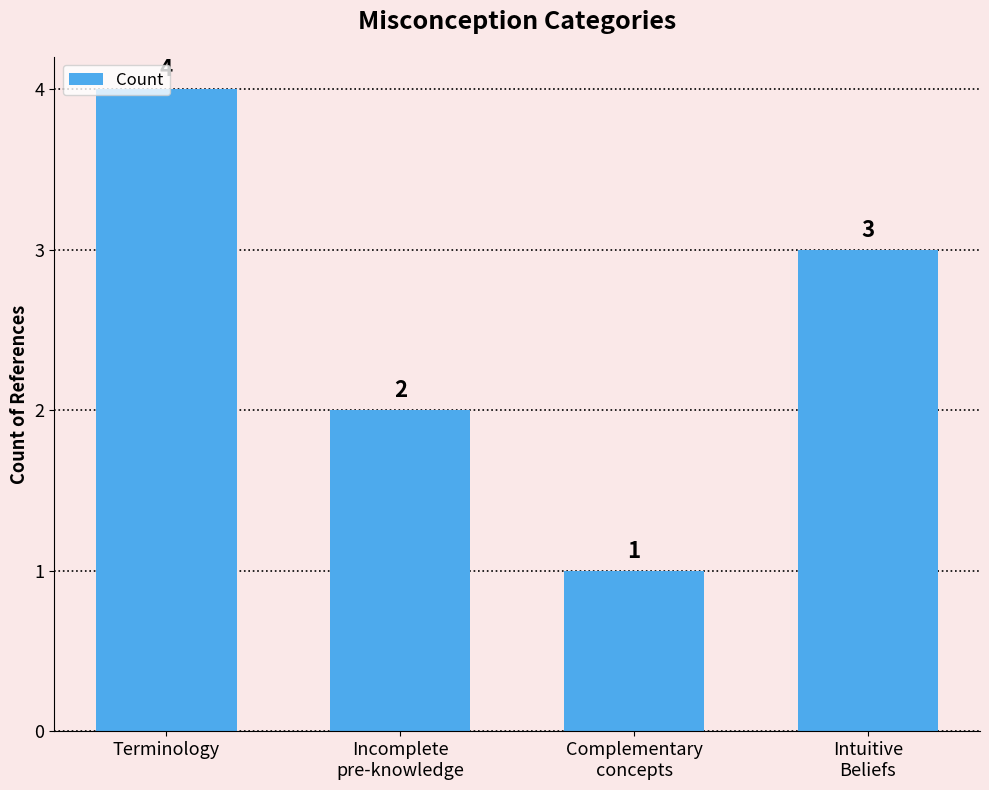

What is the label of the 3rd bar from the right?

Incomplete
pre-knowledge